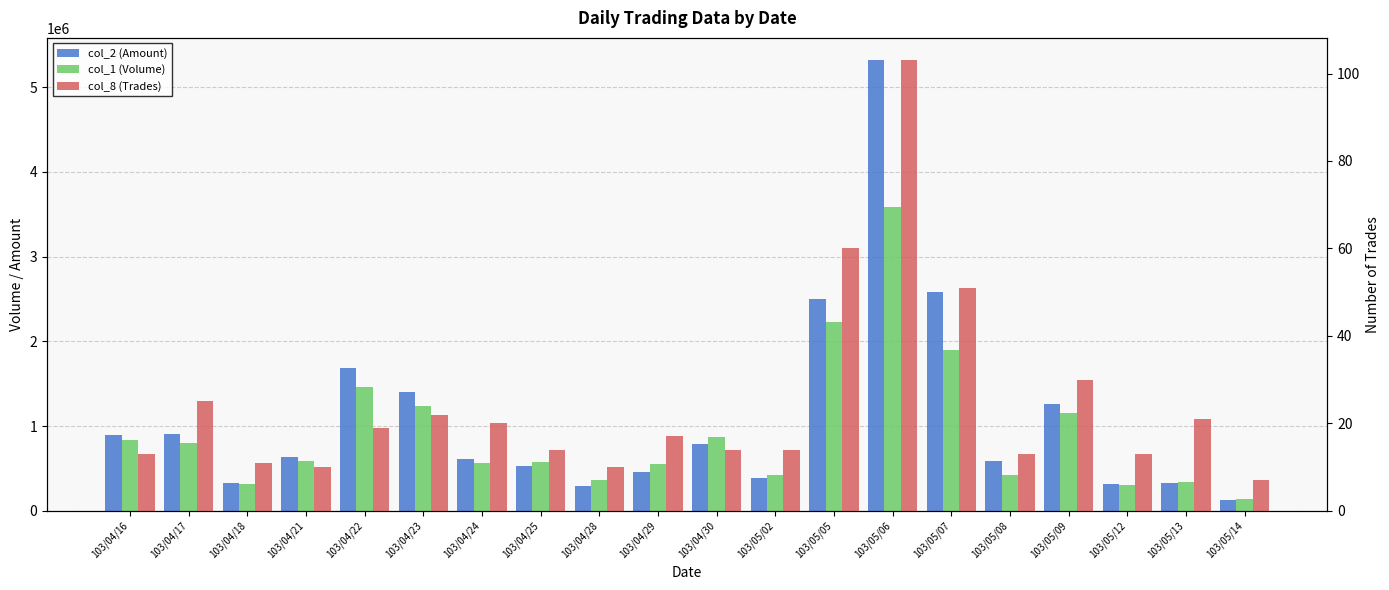

Is the value of col_8 (Trades) at 103/05/14 greater than the value of col_2 (Amount) at 103/04/28?

No